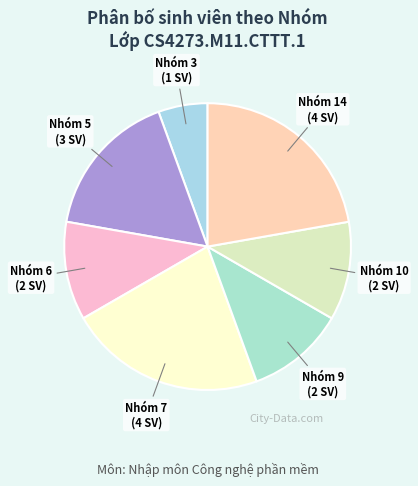

Which slice is the smallest?

Nhóm 3